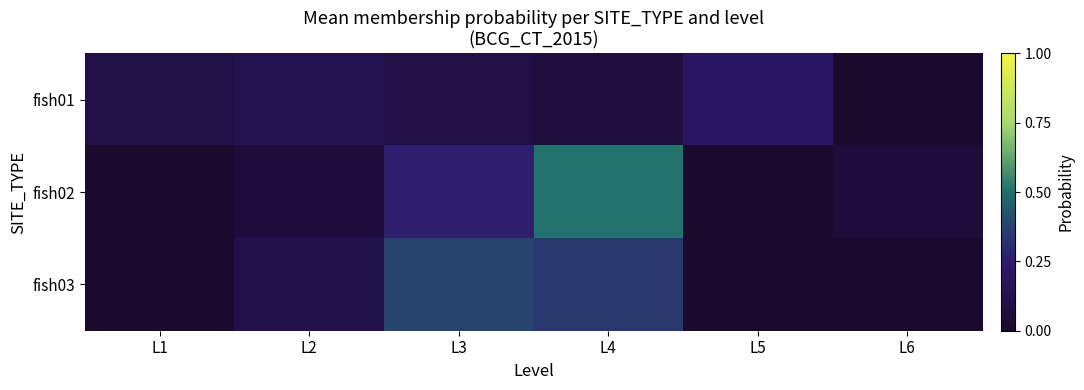

Reading left to right, transcribe all the data shown in this chart.

fish01: L1=0.1	L2=0.1	L3=0.1	L4=0.1	L5=0.2	L6=0.0
fish02: L1=0.0	L2=0.1	L3=0.3	L4=0.5	L5=0.0	L6=0.1
fish03: L1=0.0	L2=0.1	L3=0.4	L4=0.3	L5=0.0	L6=0.0